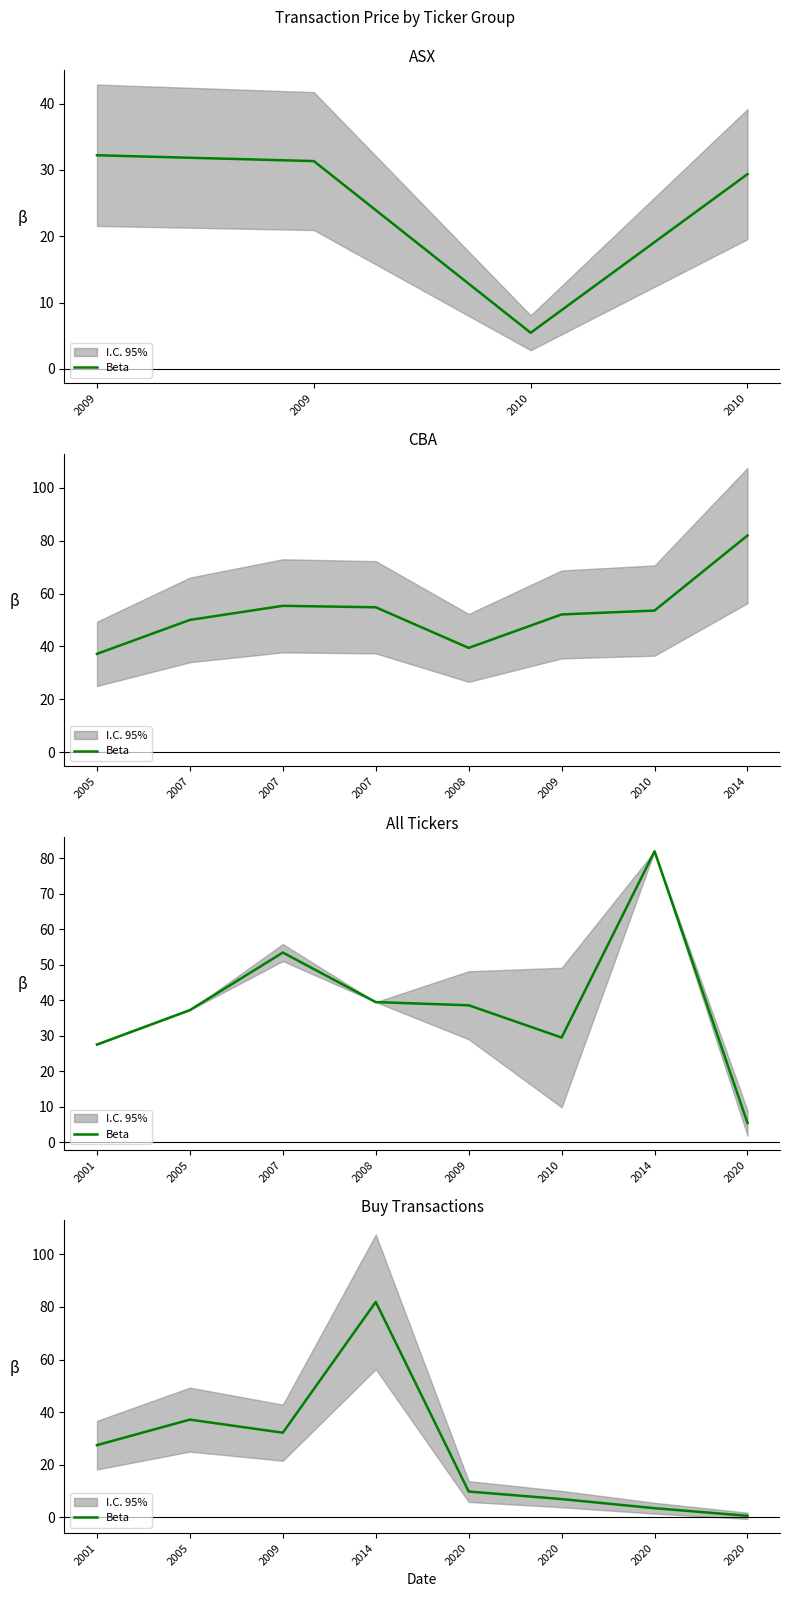

Between 2005 and 2020, which is larger?

2005